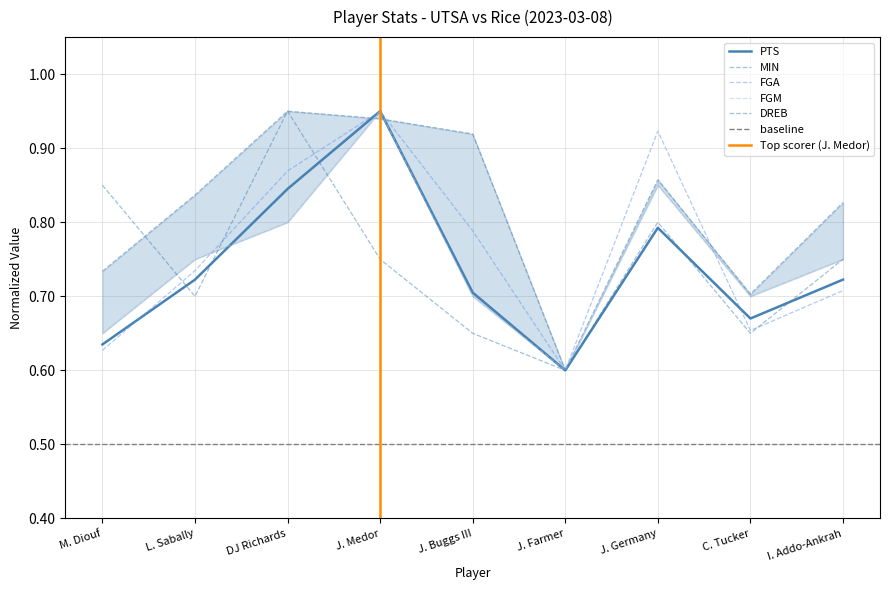

Between DJ Richards and I. Addo-Ankrah, which series saw the biggest shift?

DREB